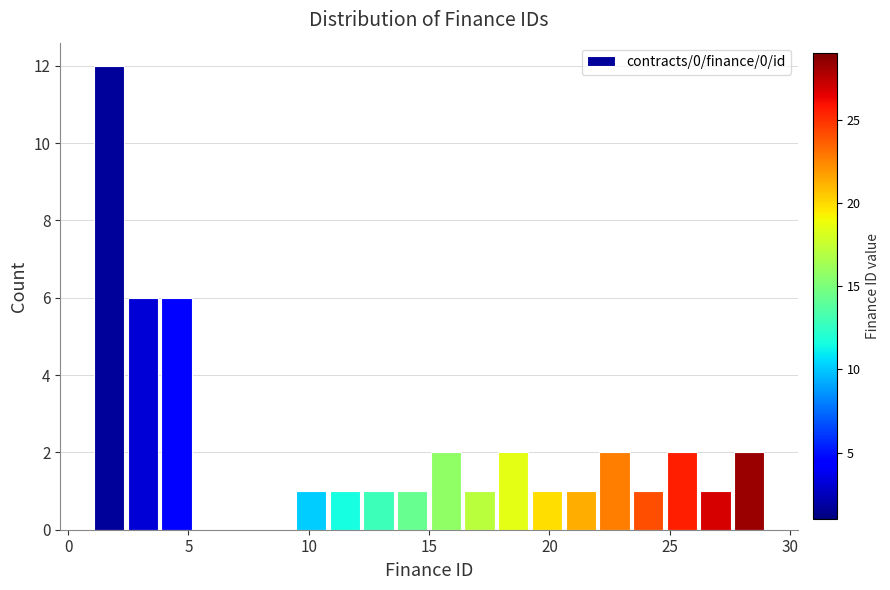

Around what value on the x-axis is the tallest bar? Give the approximate position of its centre, as read against the axis.

1.5